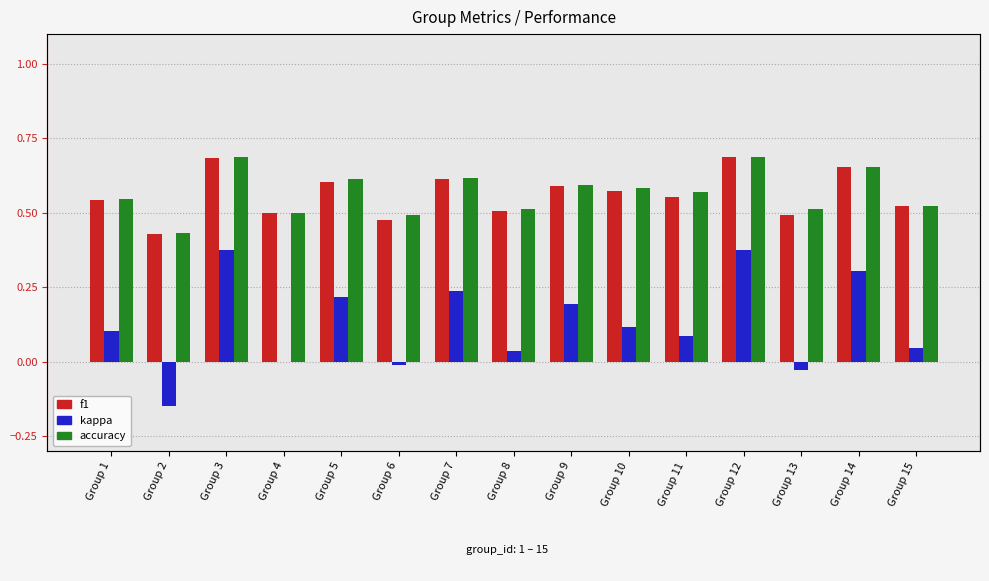

Which series has the largest total across all categories?

accuracy